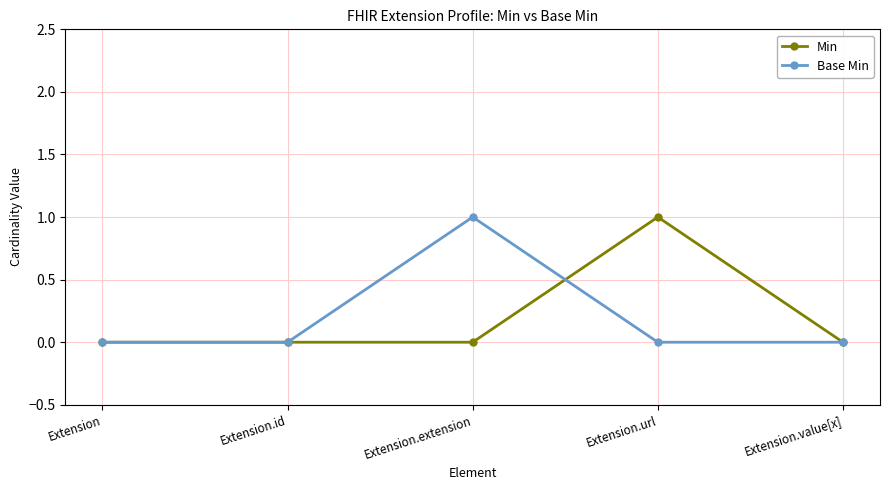

Reading left to right, what are all the values shown in this chart?

Min: 0	0	0	1	0
Base Min: 0	0	1	0	0